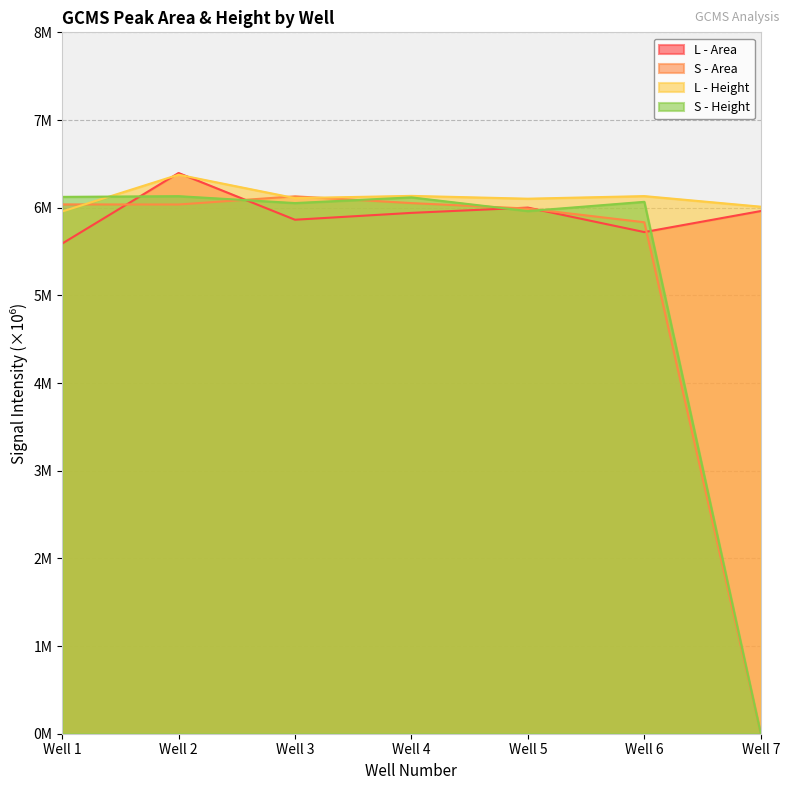

Which series changed the most between Well 5 and Well 6?

L - Area